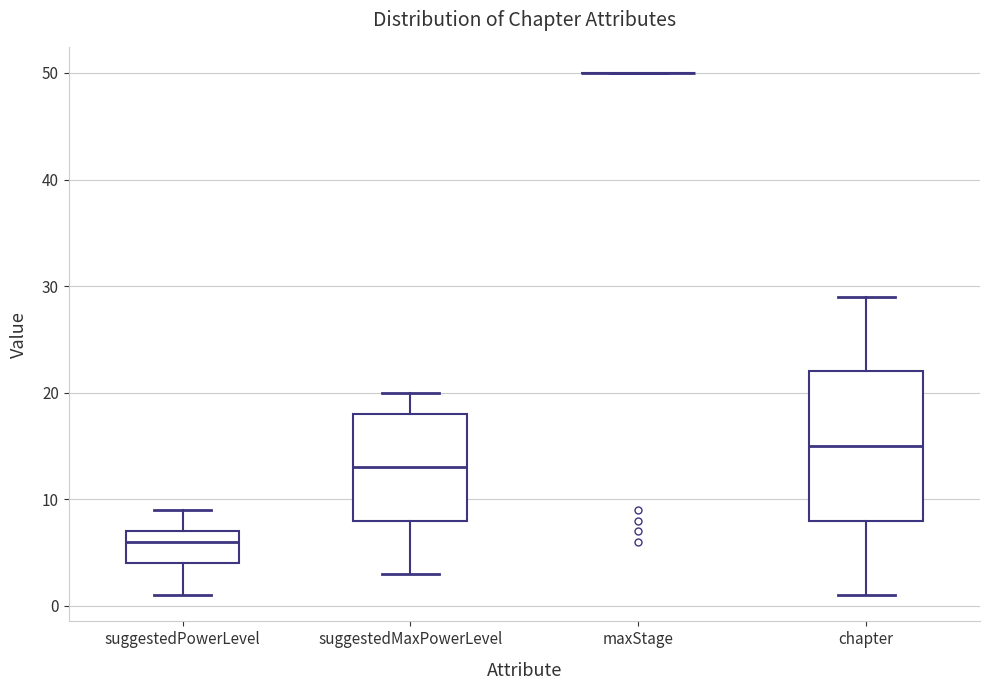

Where does the median line of the box for suggestedMaxPowerLevel sit on the y-axis? The values are not printed on the chart, so give them approximately, as read against the axis.

13